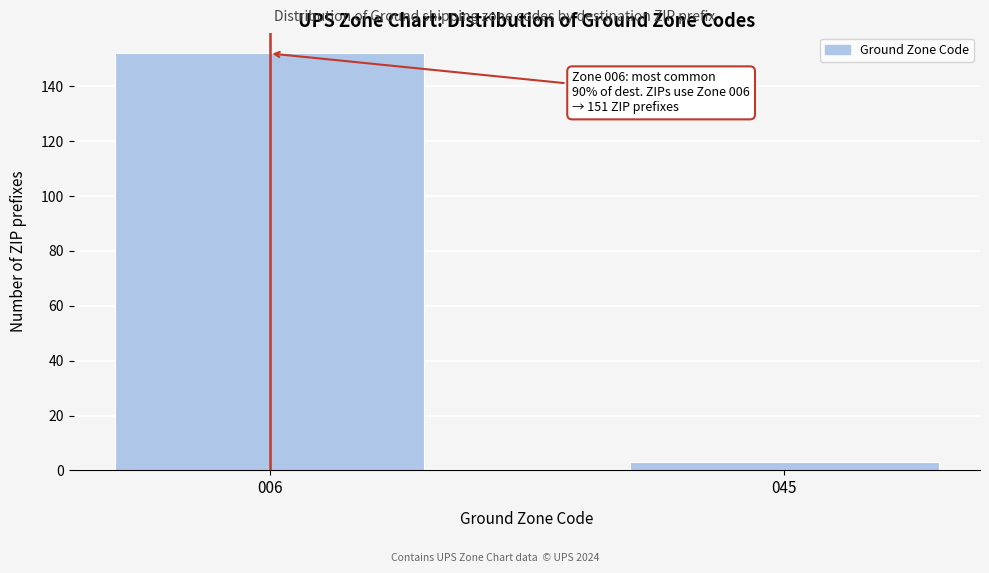

Reading left to right, transcribe all the data shown in this chart.

006=152	045=3